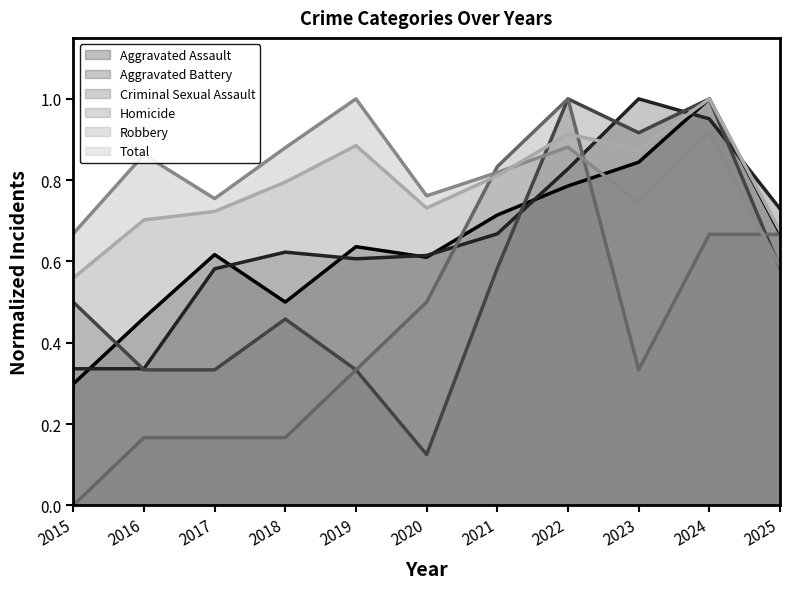

Which series has the widest spread of values?

Homicide